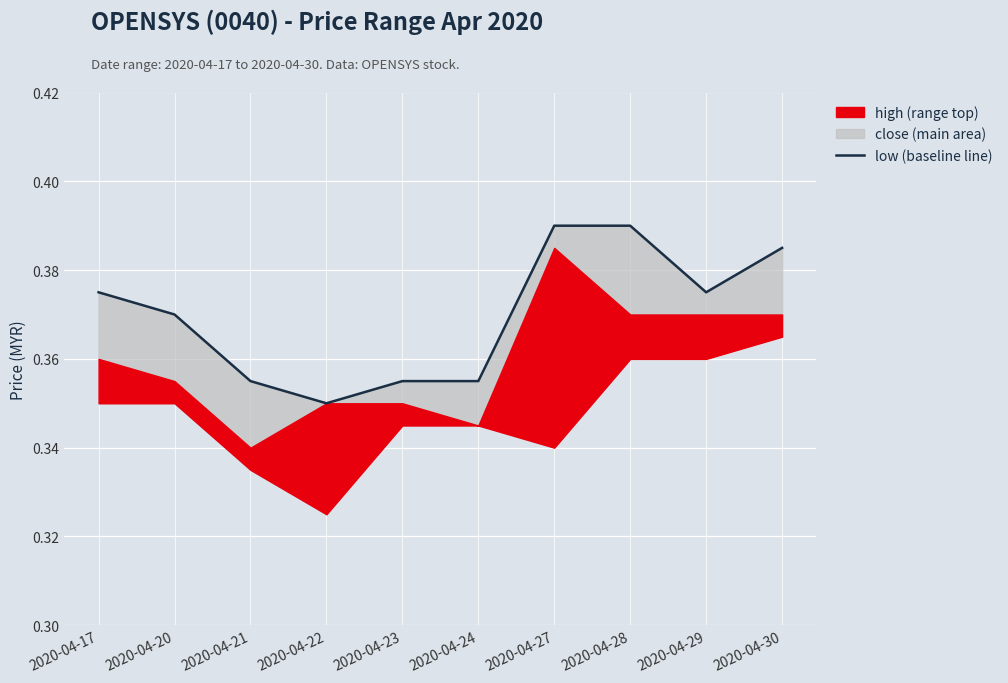

Read the value at 2020-04-28.

0.4